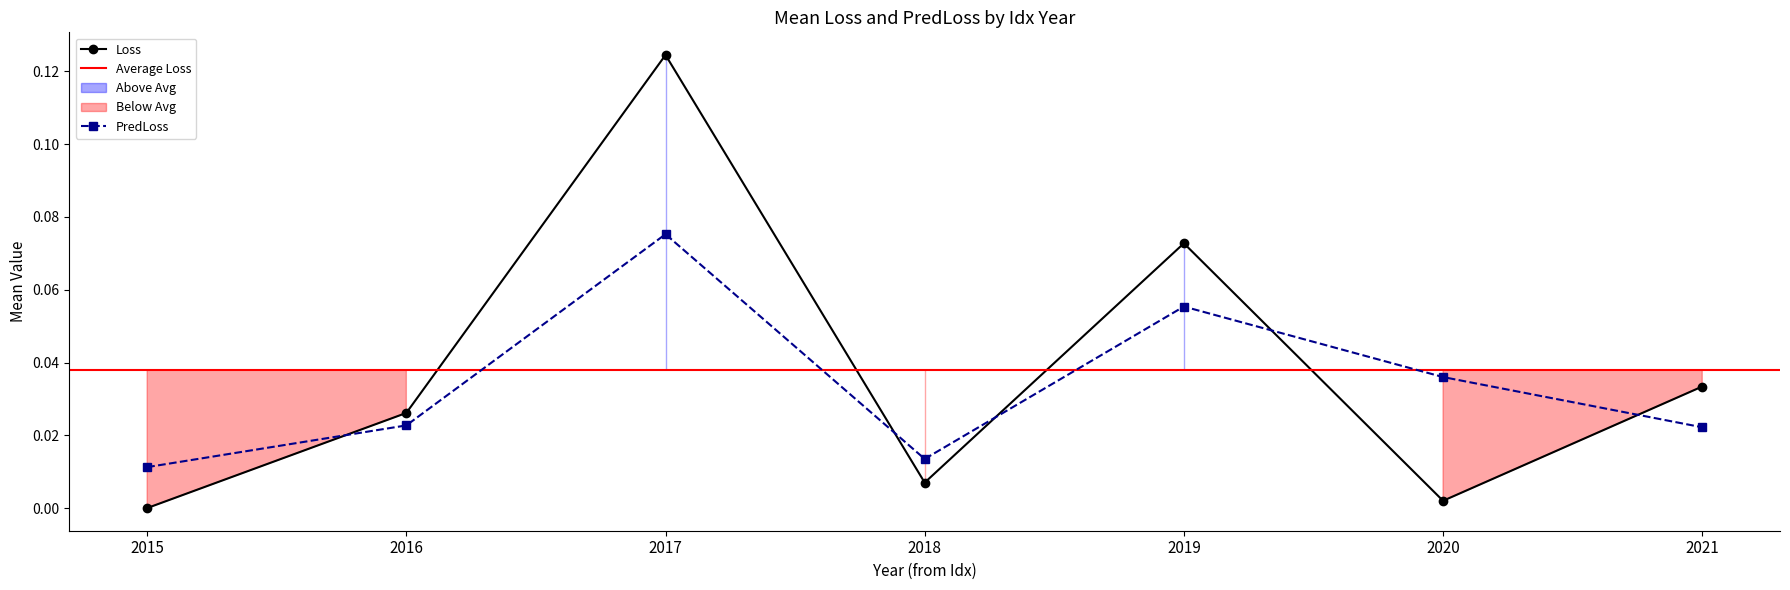

At which category does Loss reach its first local valley?

2018